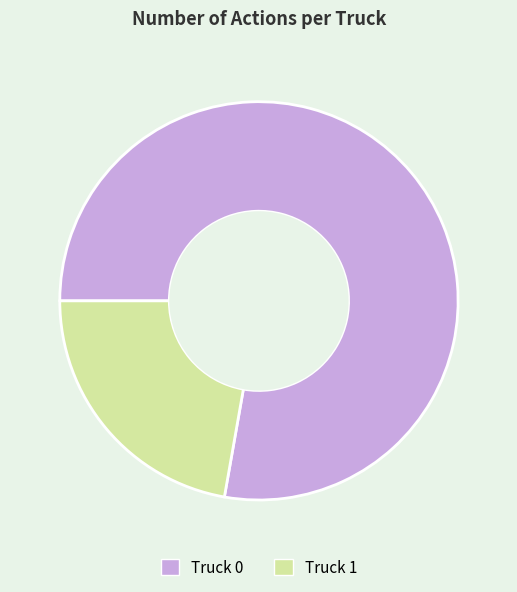

What is the ratio of the value at Truck 0 to the value at Truck 1?

3.5